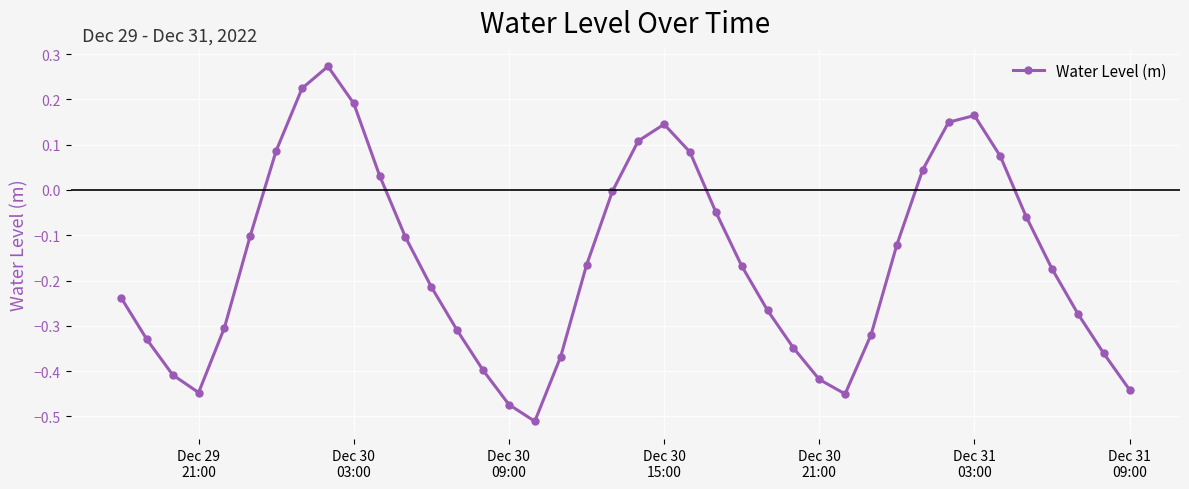

How many interior local peaks (higher than both neighbors) does the data have?

3